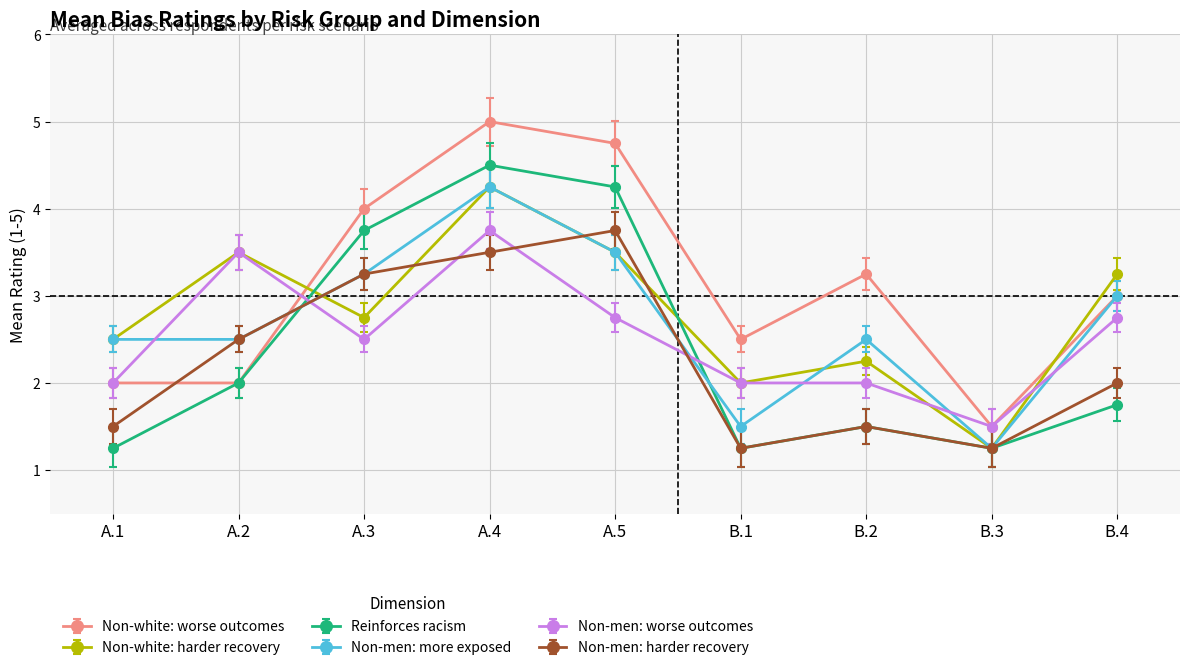

At which category does the chart reach its peak across all series?

A.4